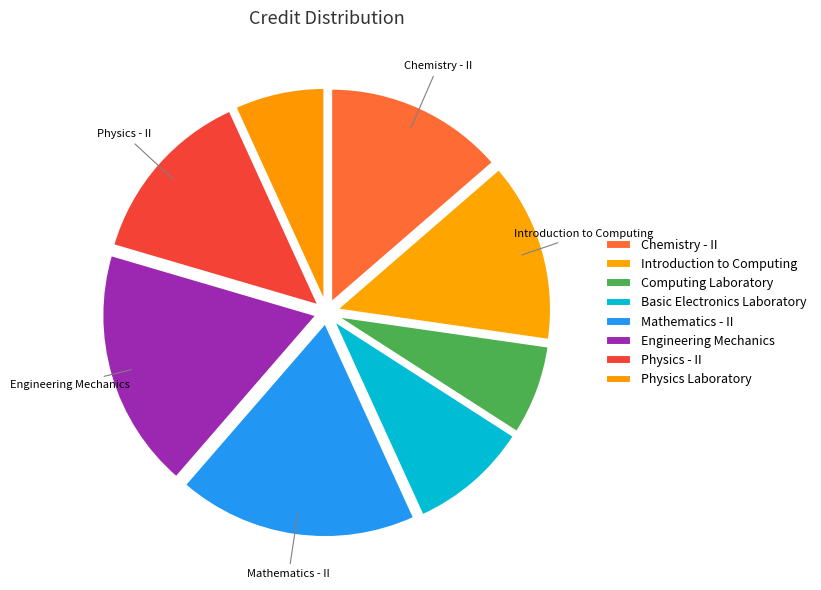

To the nearest percent, what is the difference between the Computing Laboratory and Basic Electronics Laboratory slice percentages?

2%